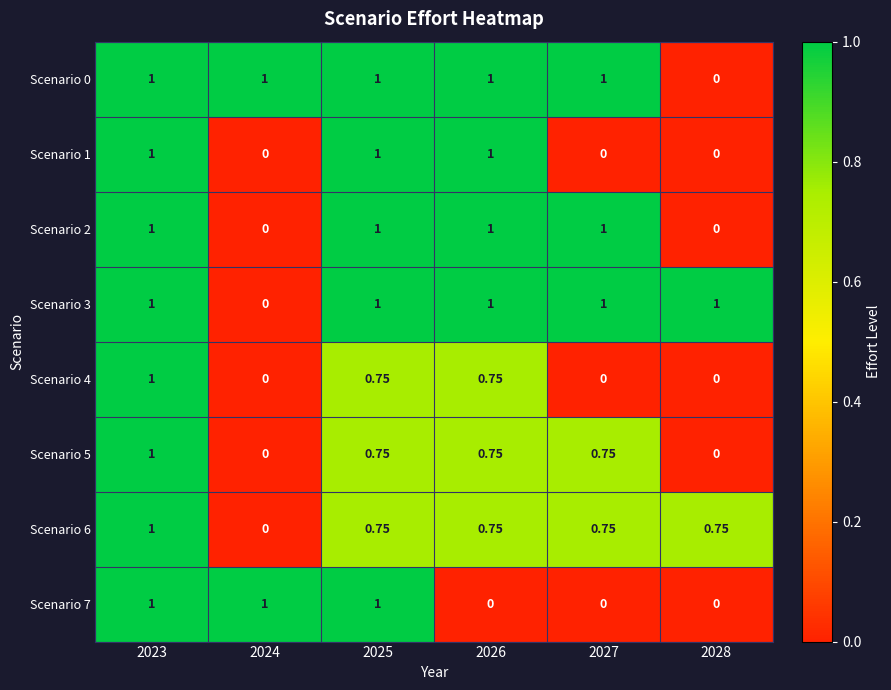

How many categories are shown in the chart?

6